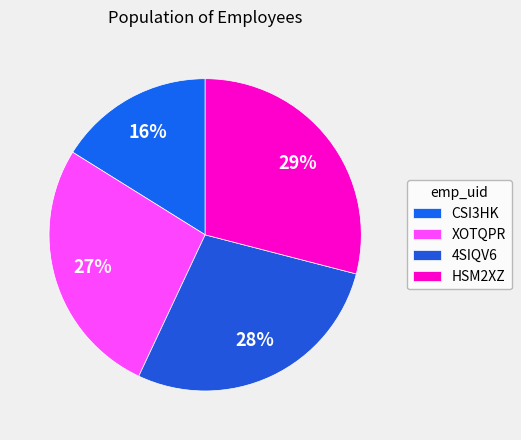

Count the number of slices in the pie.

4